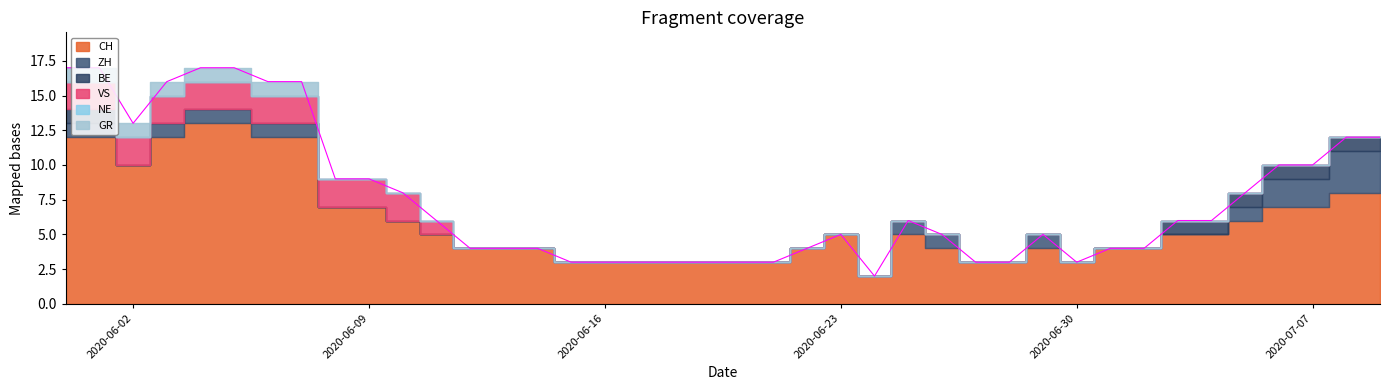

True or false: GR and NE intersect in this chart.

False